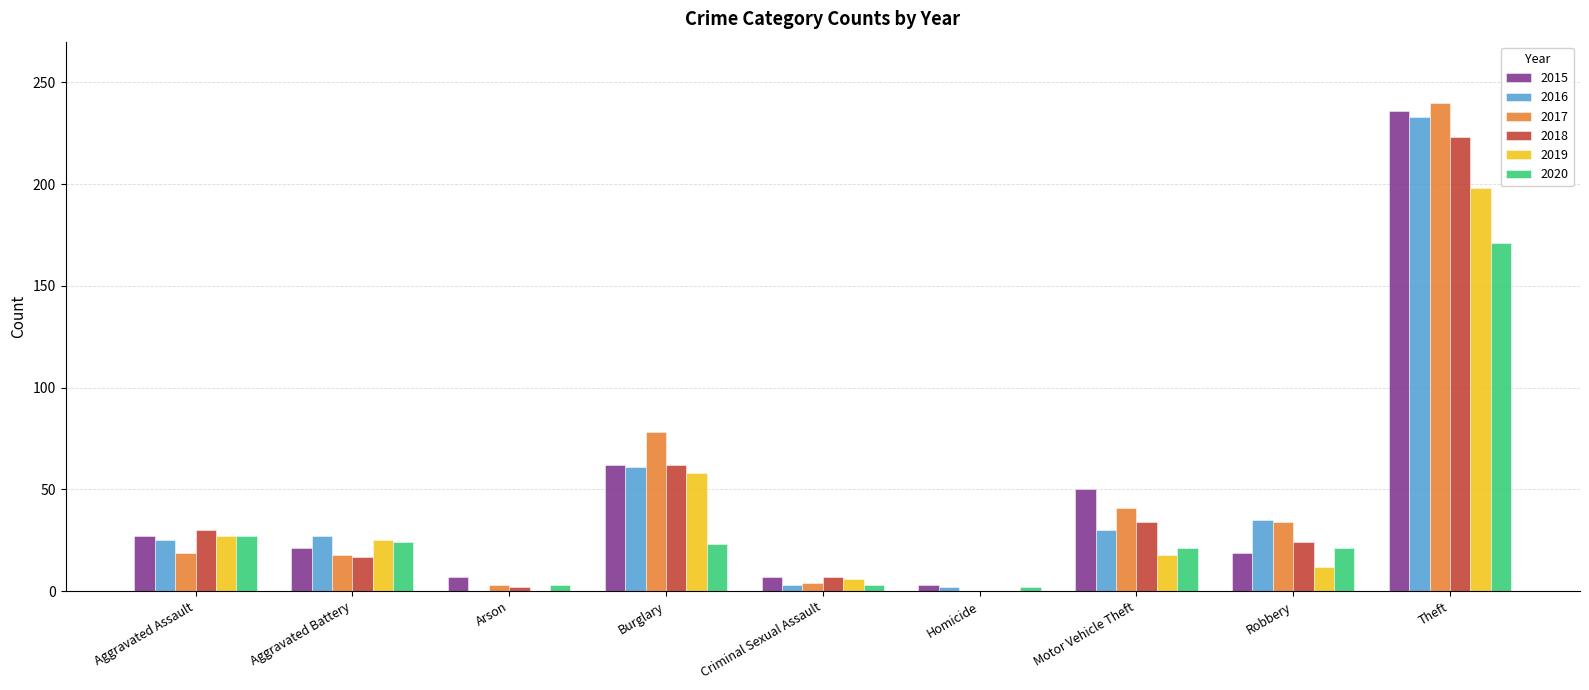

Where is 2019 nearest to the value 99?

Burglary